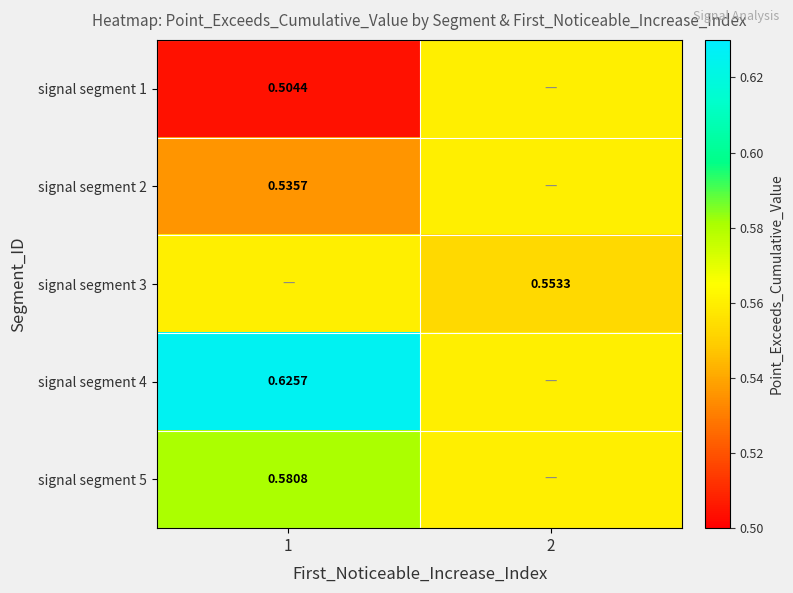

What is the minimum value shown in the chart?

0.5